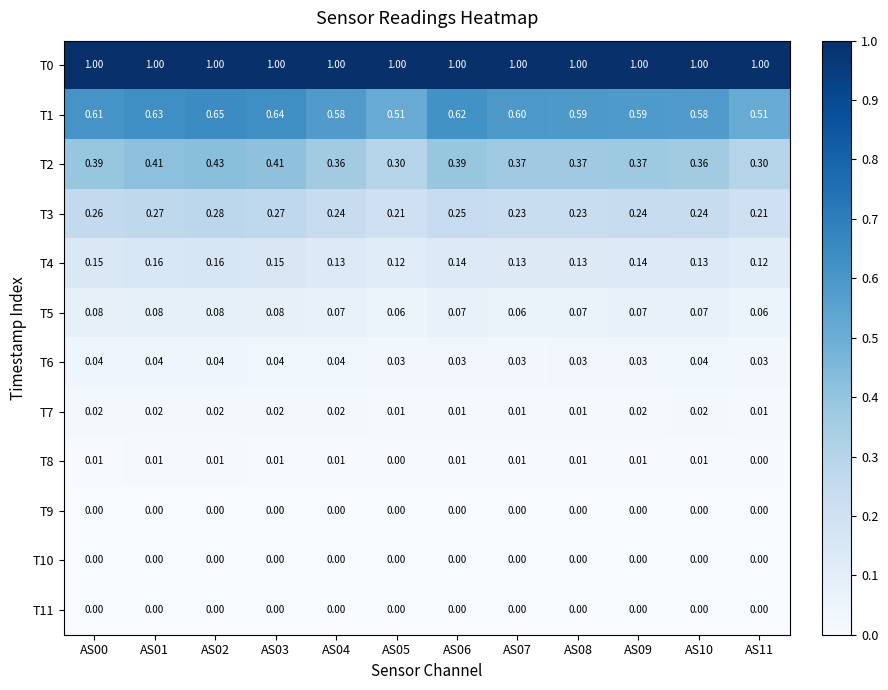

Is the value of T8 at AS04 greater than the value of T7 at AS04?

No